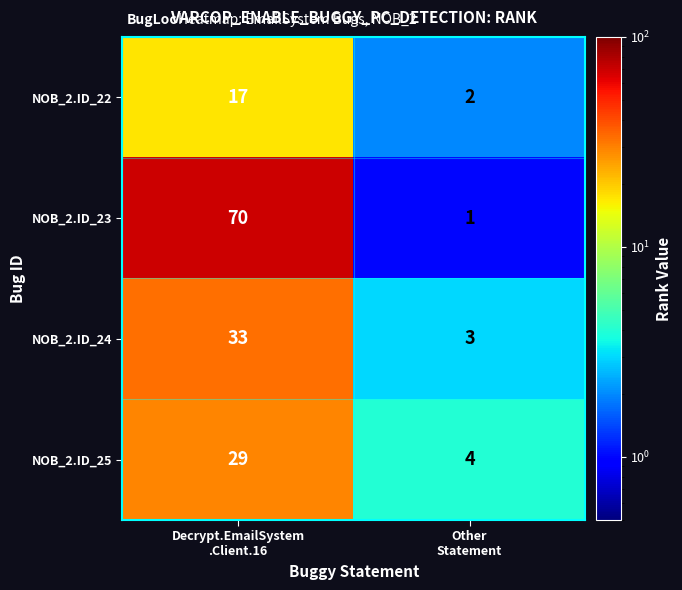

Rank the series by their maximum value, from lowest to highest.

NOB_2.ID_22, NOB_2.ID_25, NOB_2.ID_24, NOB_2.ID_23